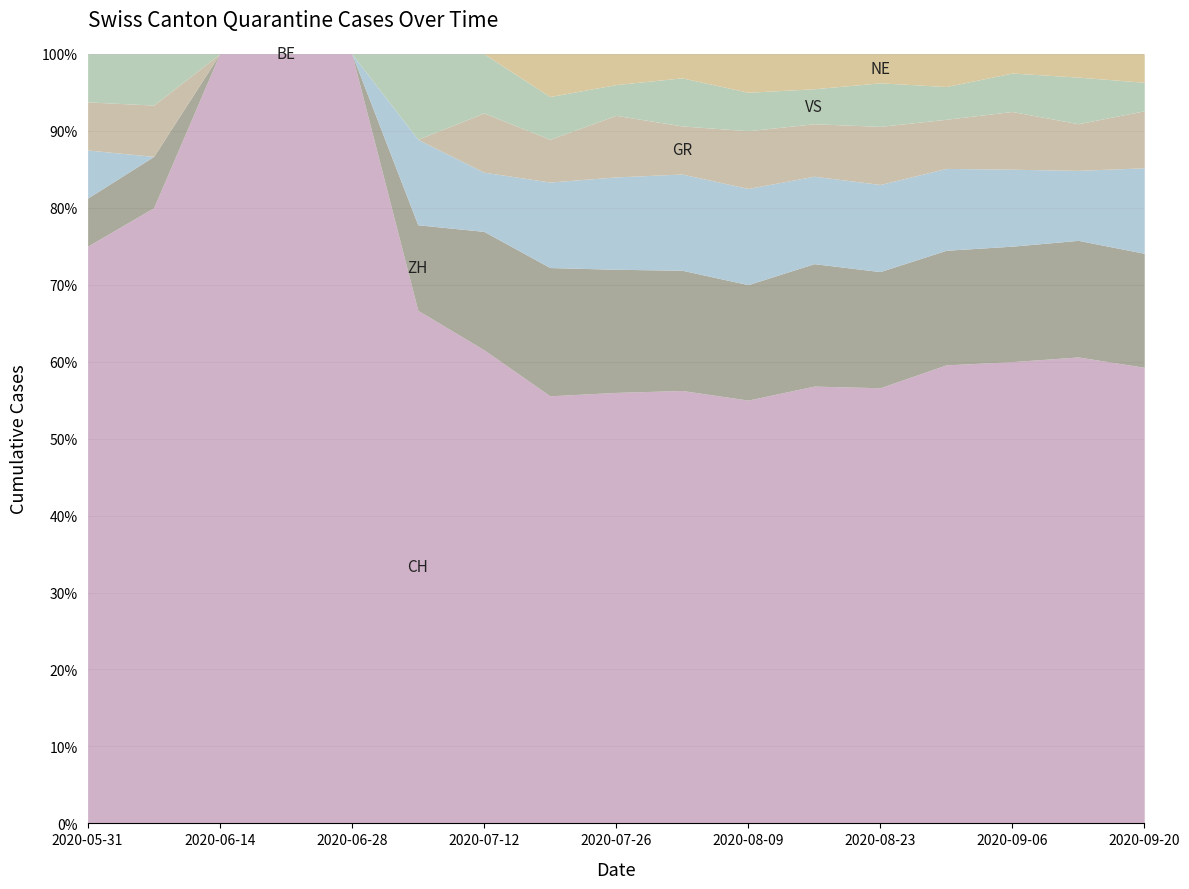

Is the value of BE at 2020-08-09 greater than the value of ZH at 2020-08-16?

No